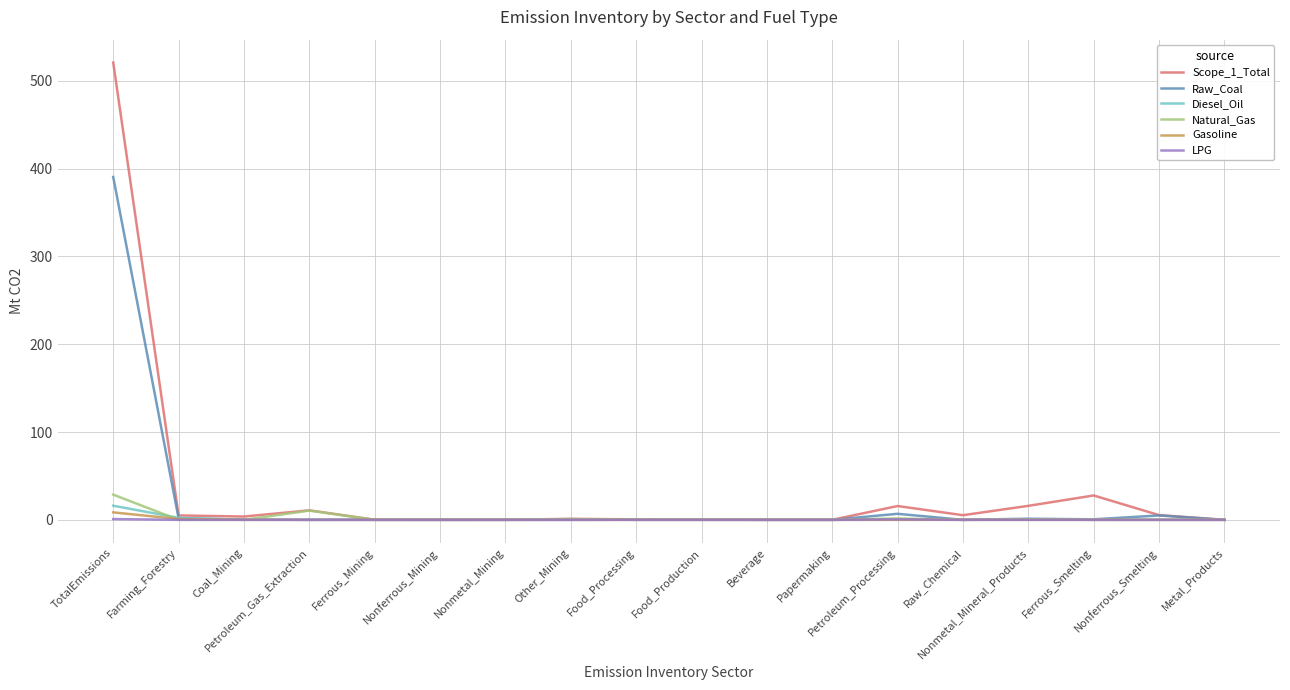

Between TotalEmissions and Nonmetal_Mineral_Products, which series saw the biggest shift?

Scope_1_Total